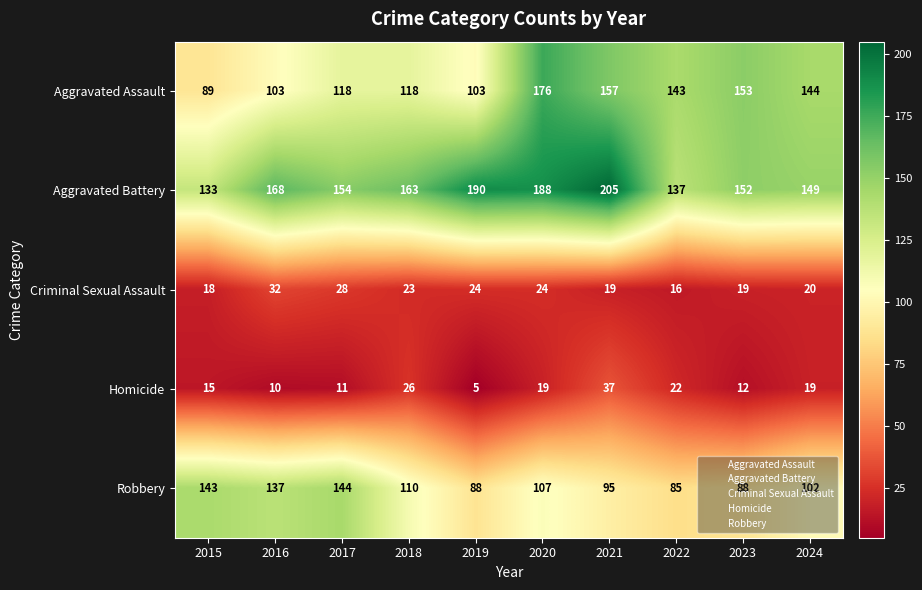

At 2018, list the series in order from largest to smallest.

Aggravated Battery, Aggravated Assault, Robbery, Homicide, Criminal Sexual Assault